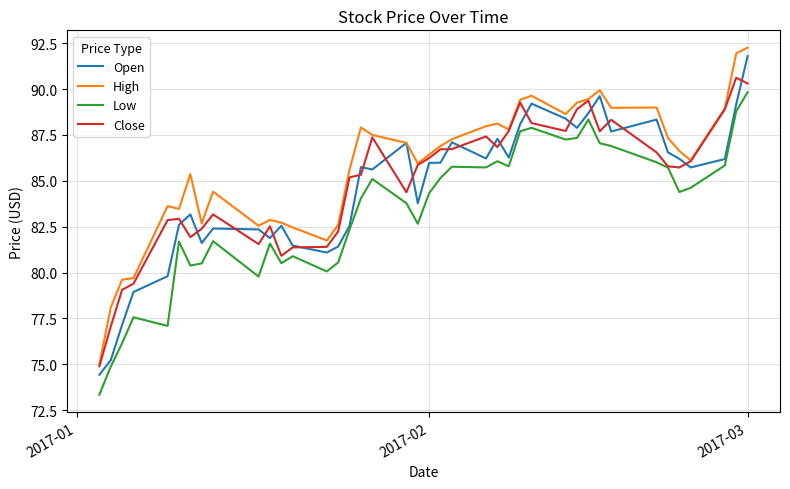

What is the smallest value displayed?

73.3